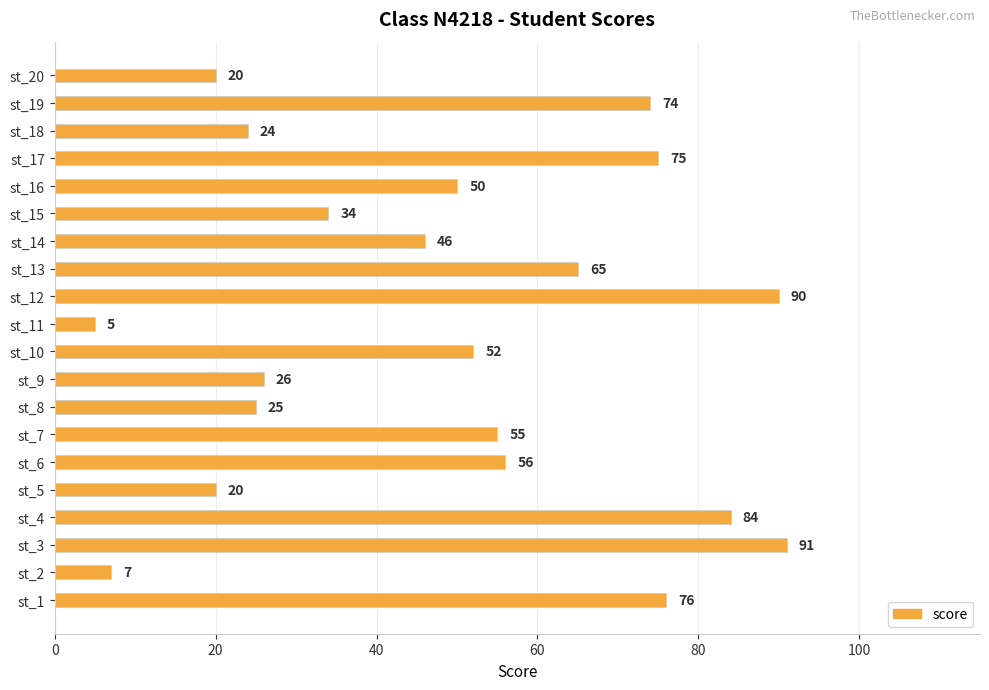

Which has a higher value, st_2 or st_9?

st_9